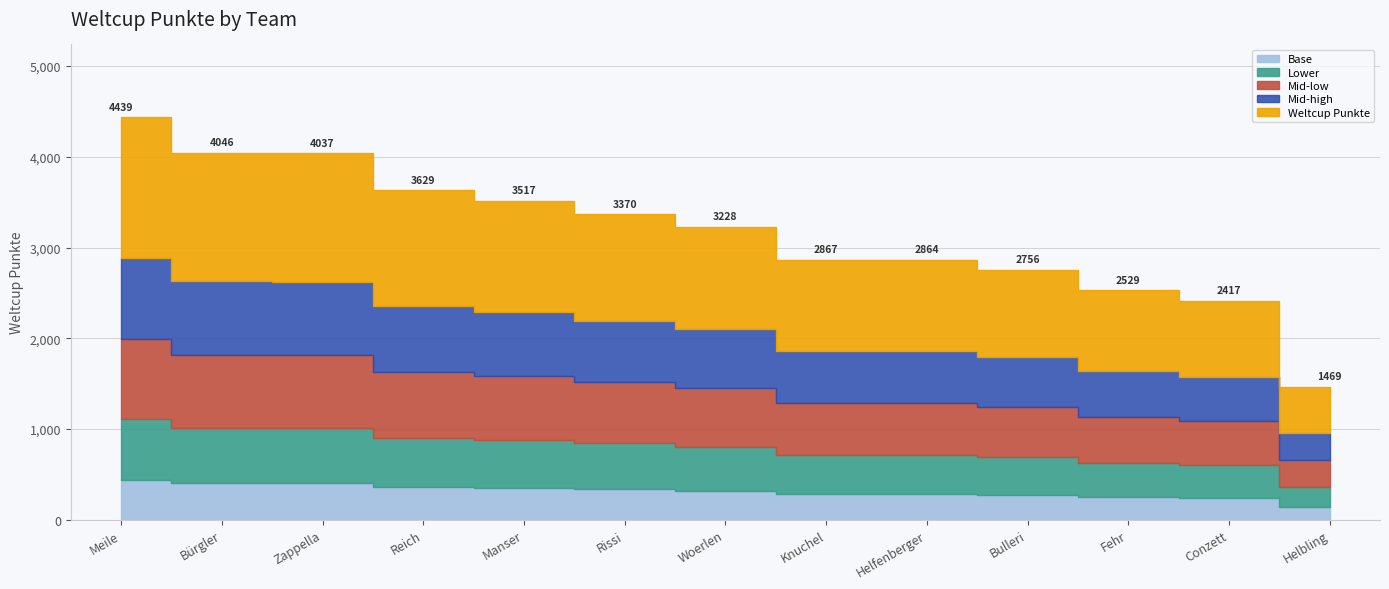

What is the difference between the maximum and minimum values?

2970